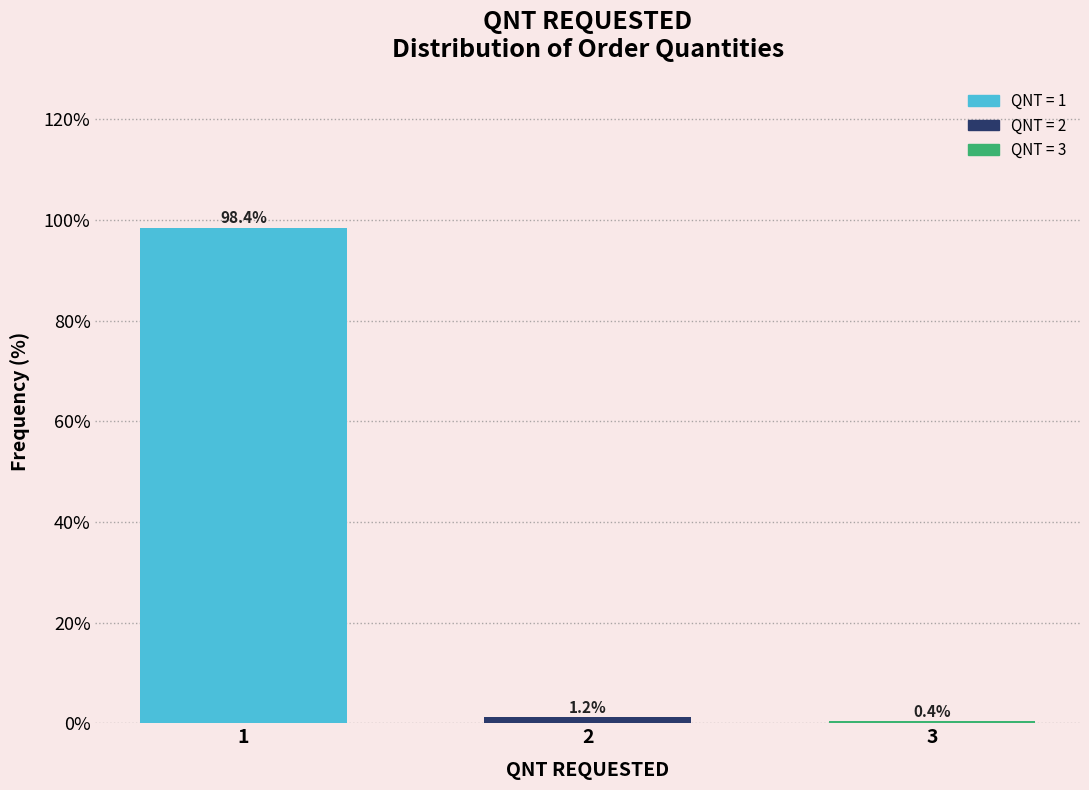

Reading left to right, what are all the values shown in this chart?

98.4	1.2	0.4